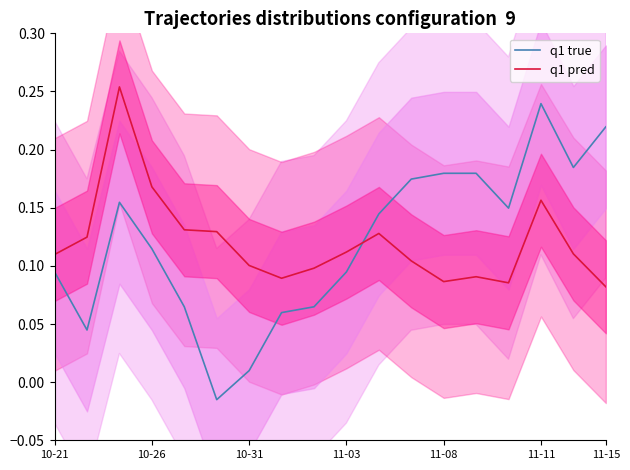

At which label does q1 true reach its peak?

11-11